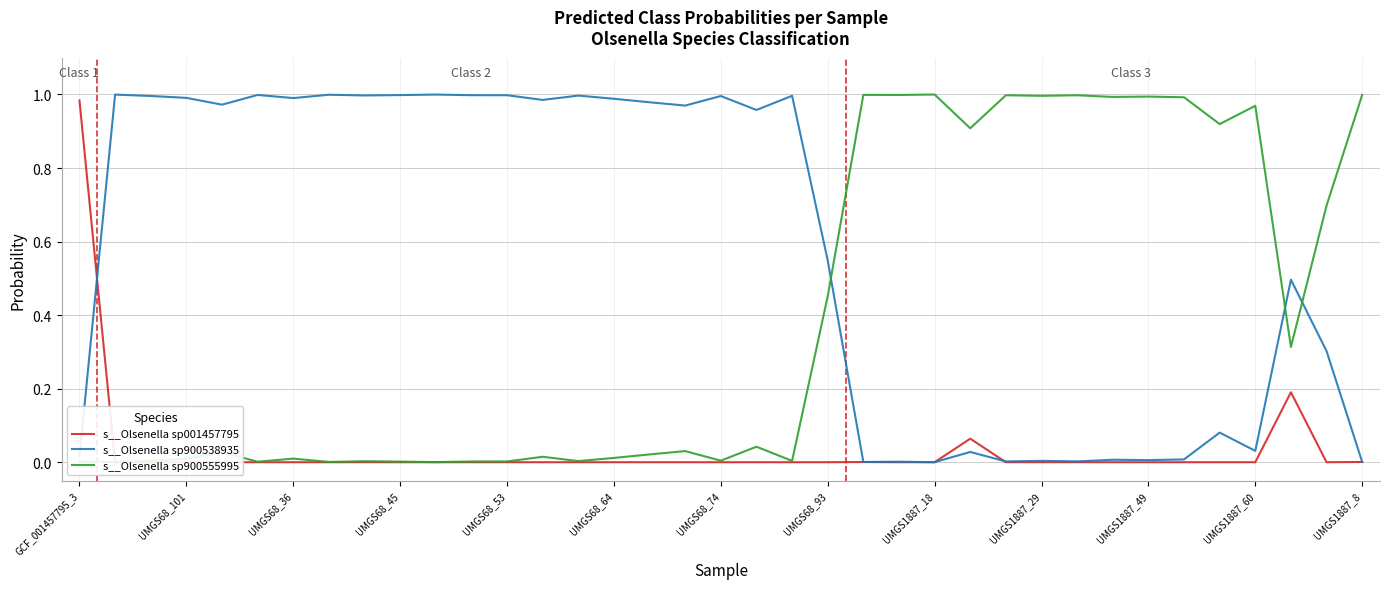

At which category is the sum across all series the highest?

22